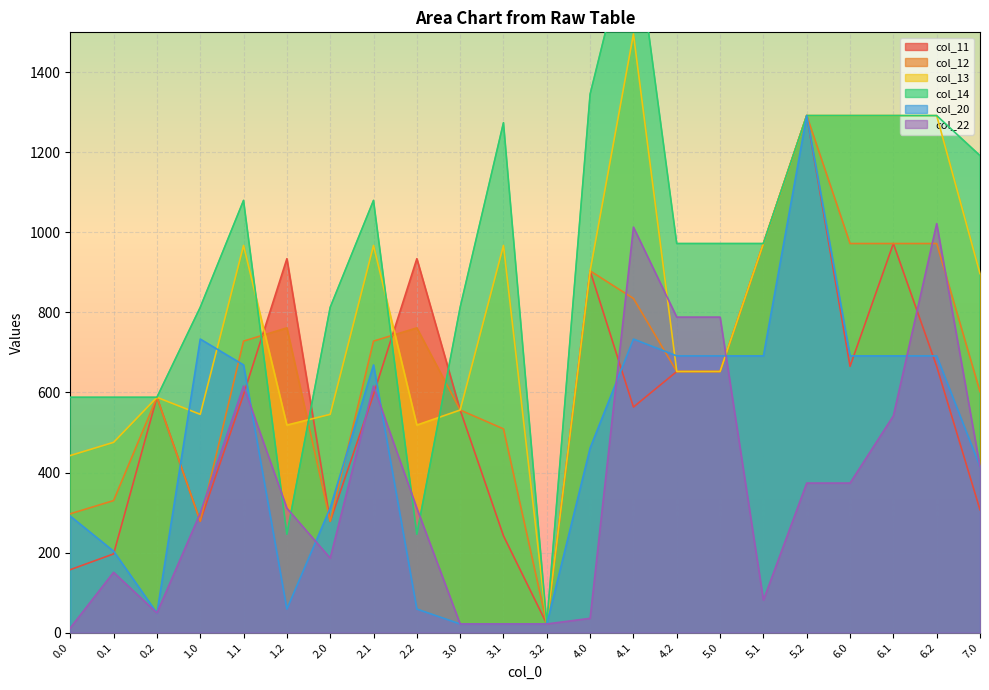

Is the value of col_22 at 3.2 greater than the value of col_13 at 6.1?

No